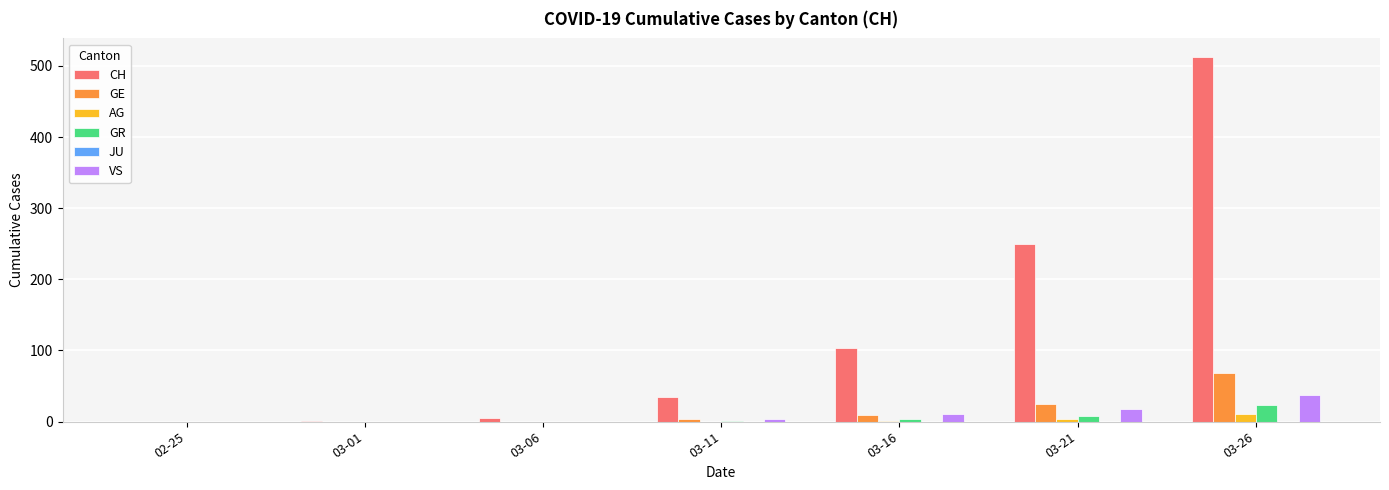

What is the sum of all GR values?

36